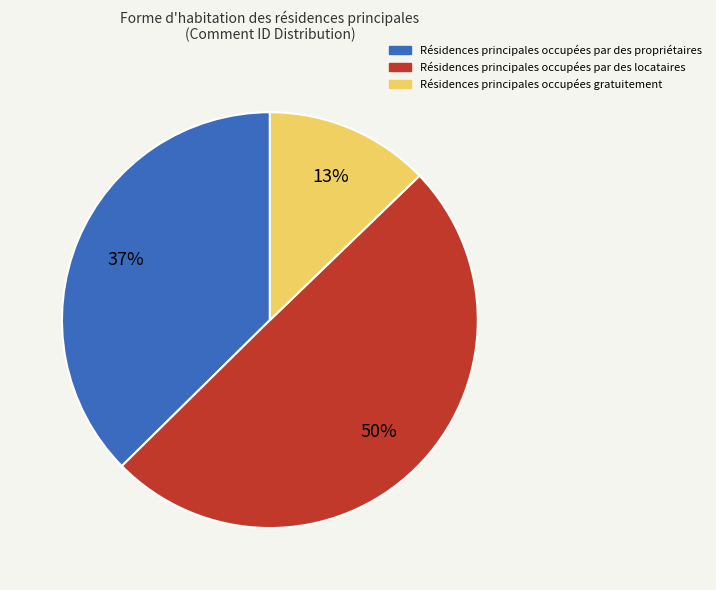

The Résidences principales occupées gratuitement slice represents 27% of the pie. True or false?

False